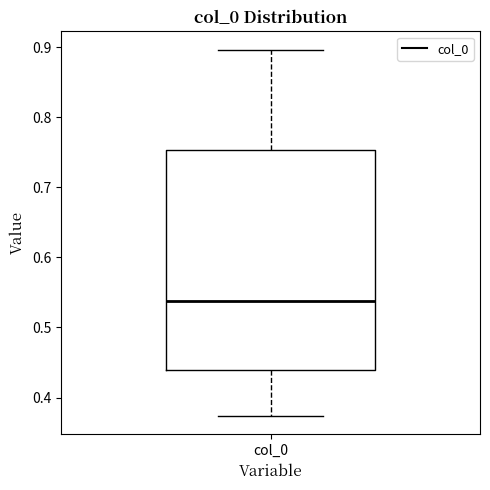

Read this box plot against the y-axis: the position of the median line, the range covered by the box, and the ends of both whiskers. The values are not printed on the chart, so give them approximately, as read against the axis.

median 0.54, box 0.44 to 0.75, whiskers 0.37 to 0.90